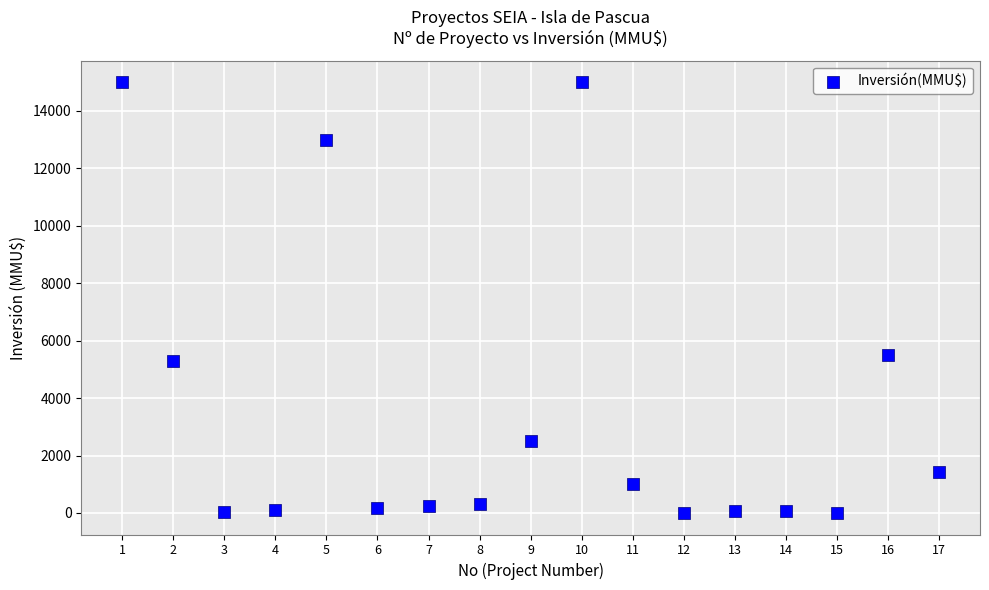

What Y value in the scatter plot is closest to 7500?

5500